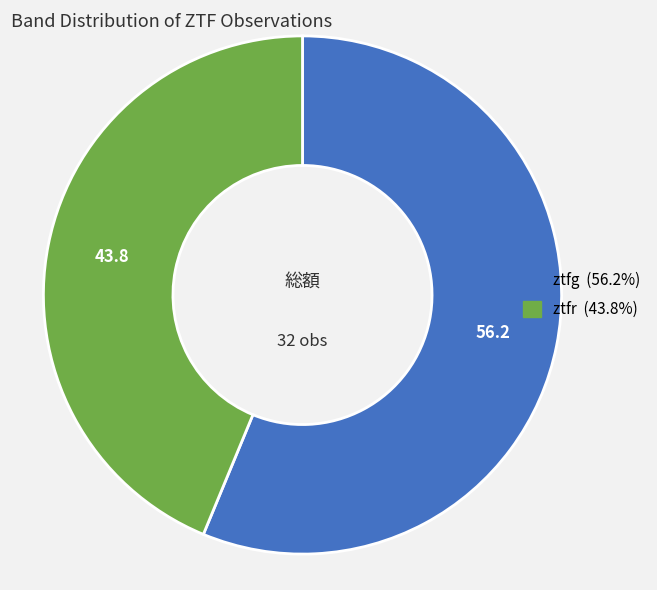

Rank the categories by value from lowest to highest.

ztfr, ztfg